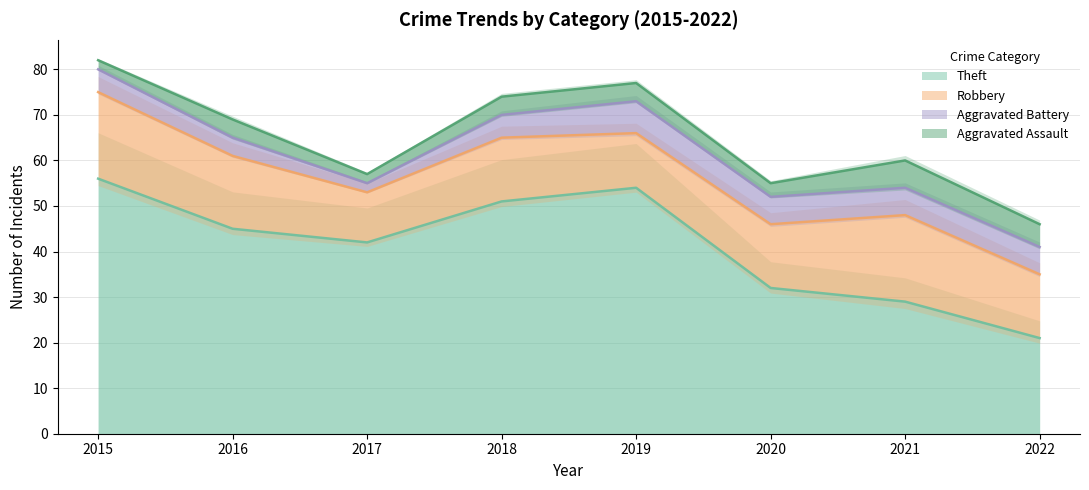

What is the lowest value of the Aggravated Battery series?

2